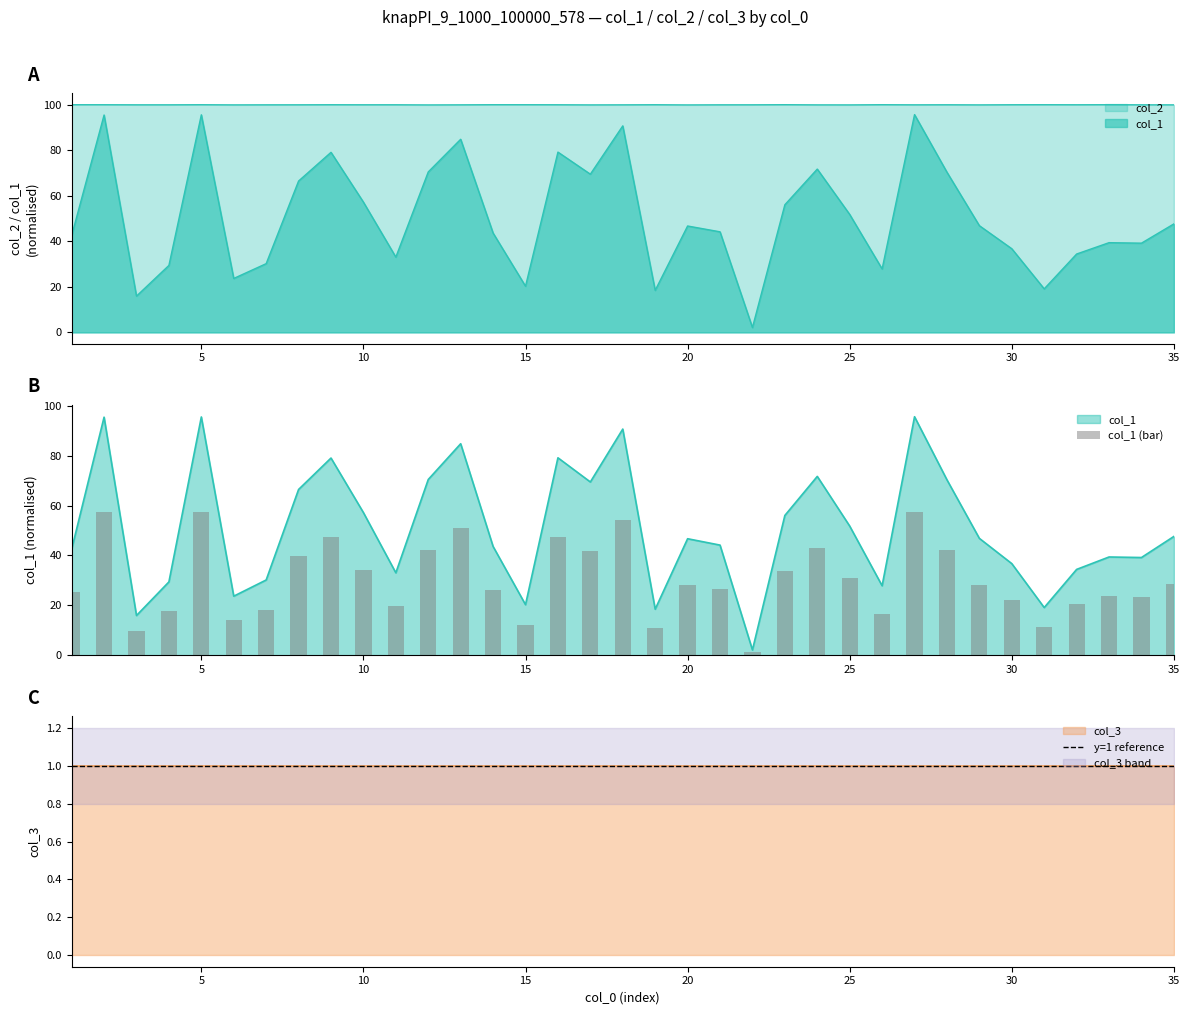

Which label corresponds to the smallest value in the chart?

22